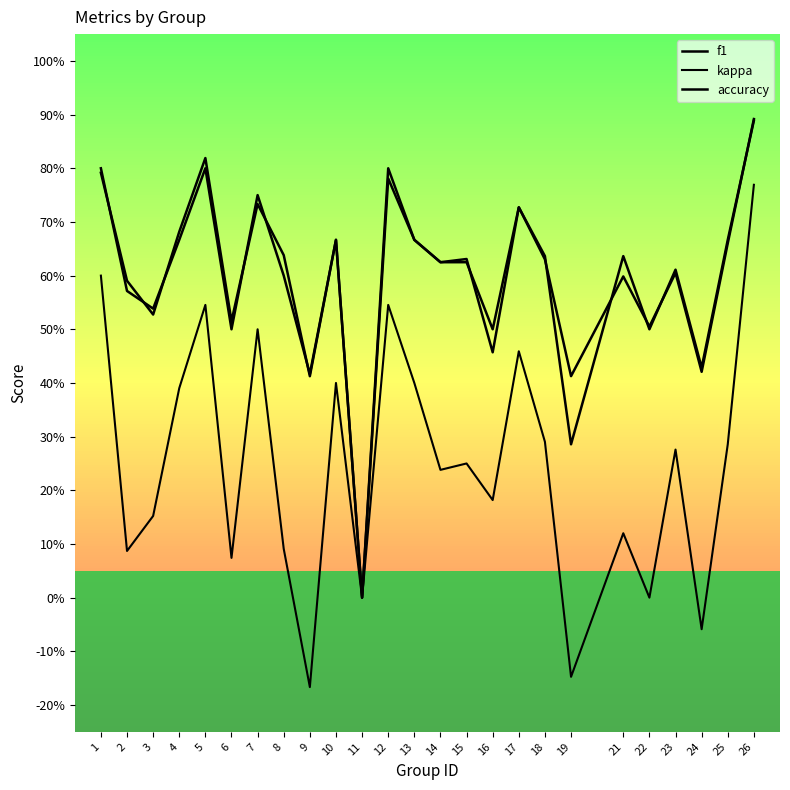

What is the value of the f1 point at the 5th from the left?

0.8